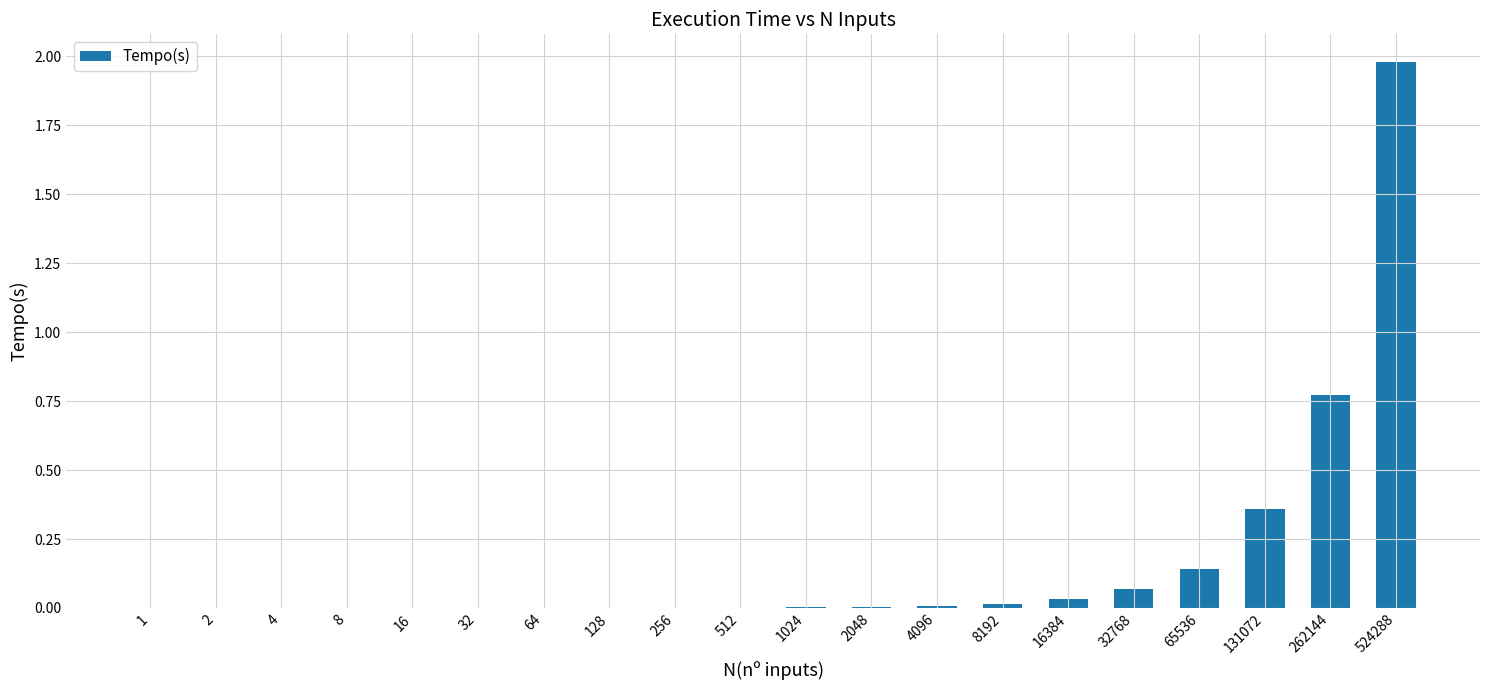

True or false: the data shows 0.0 at 4096.

True